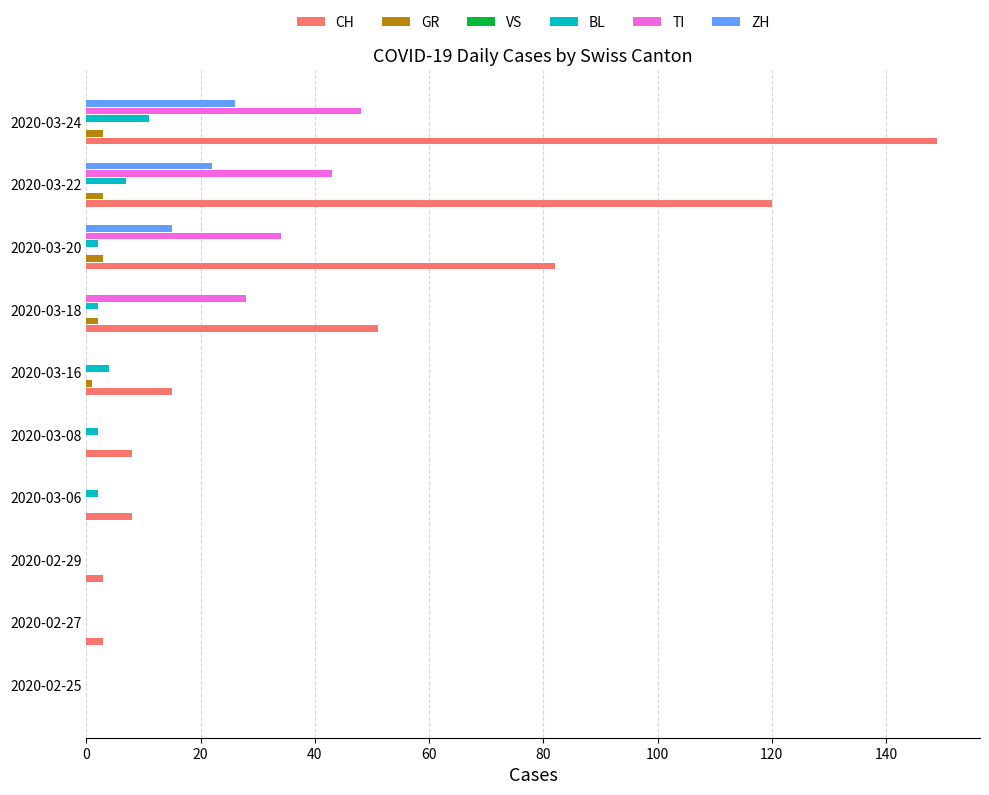

Is it true that ZH equals 0.0 at 2020-03-16?

True